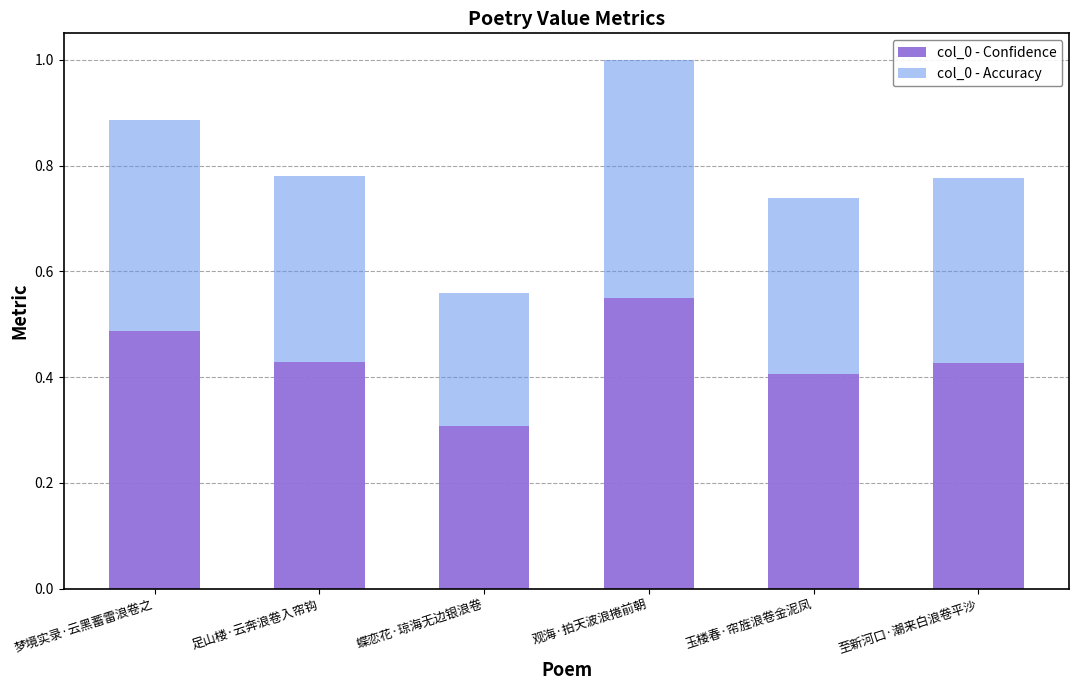

At which label does col_0 - Confidence reach its peak?

观海·拍天波浪捲前朝